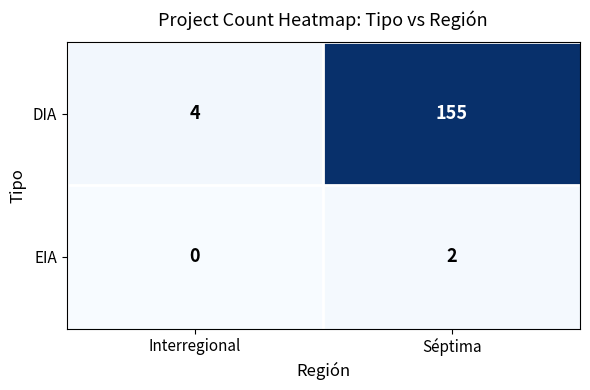

Is it true that DIA equals 7 at Interregional?

False